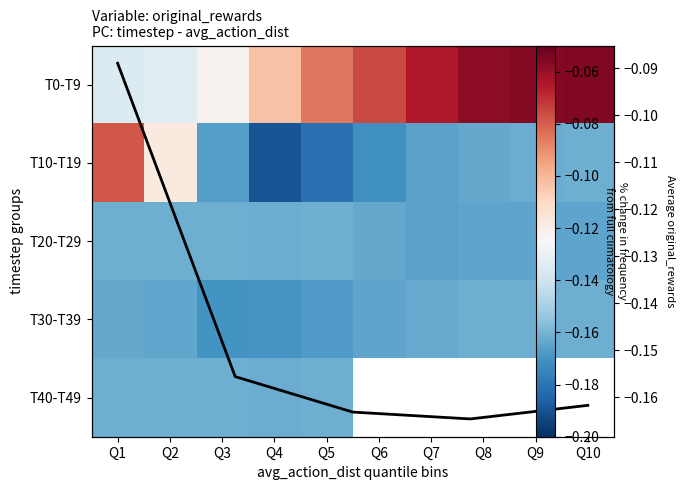

What is the lowest value of the T0-T9 series?

-0.1